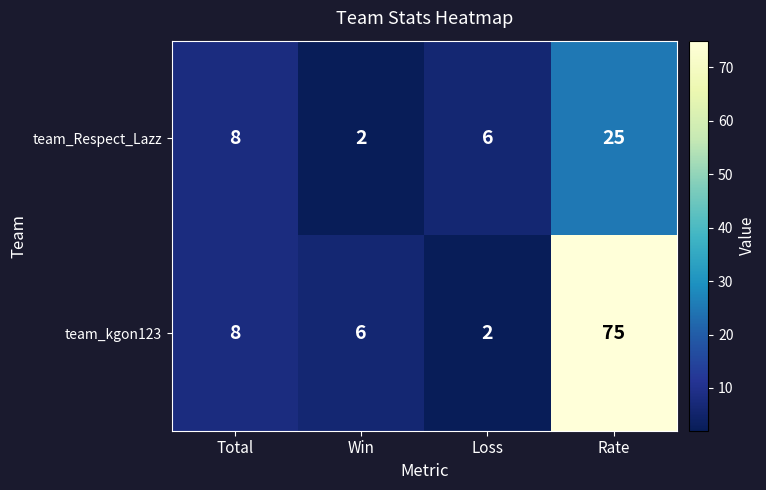

Between Loss and Rate, which series saw the biggest shift?

team_kgon123